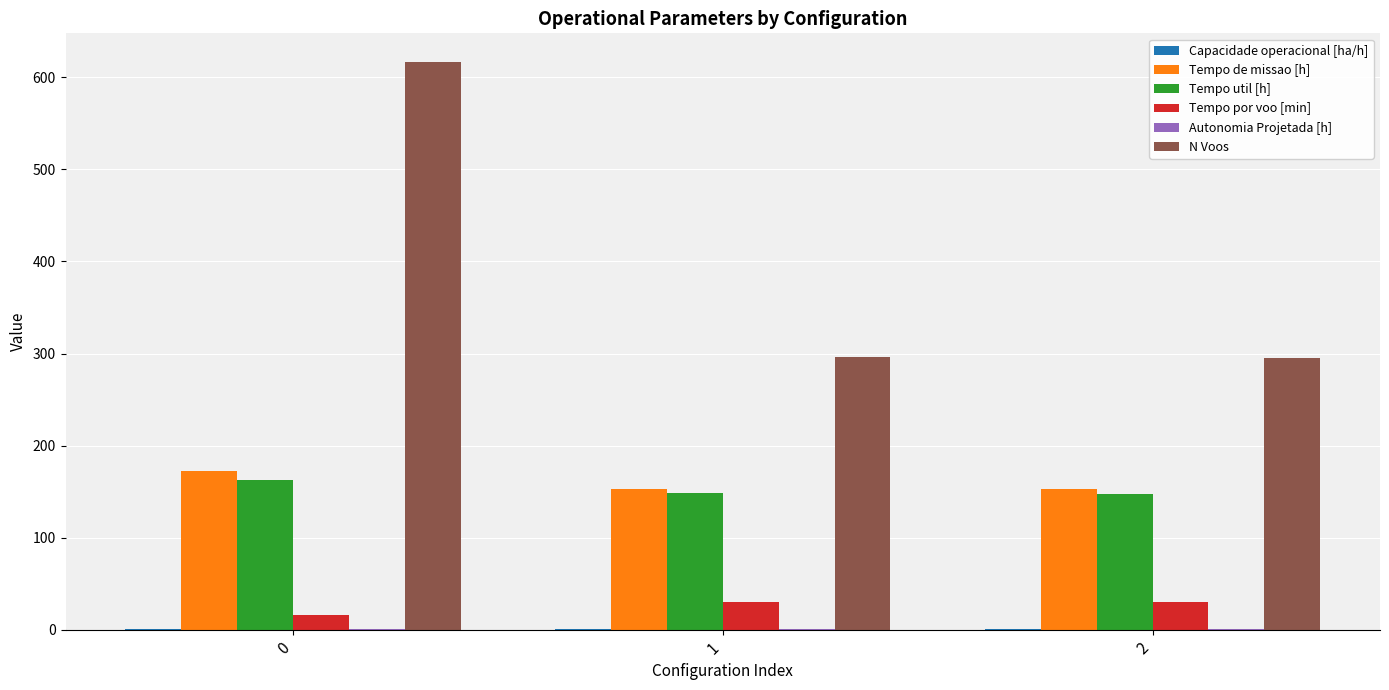

Which series has the largest total across all categories?

N Voos